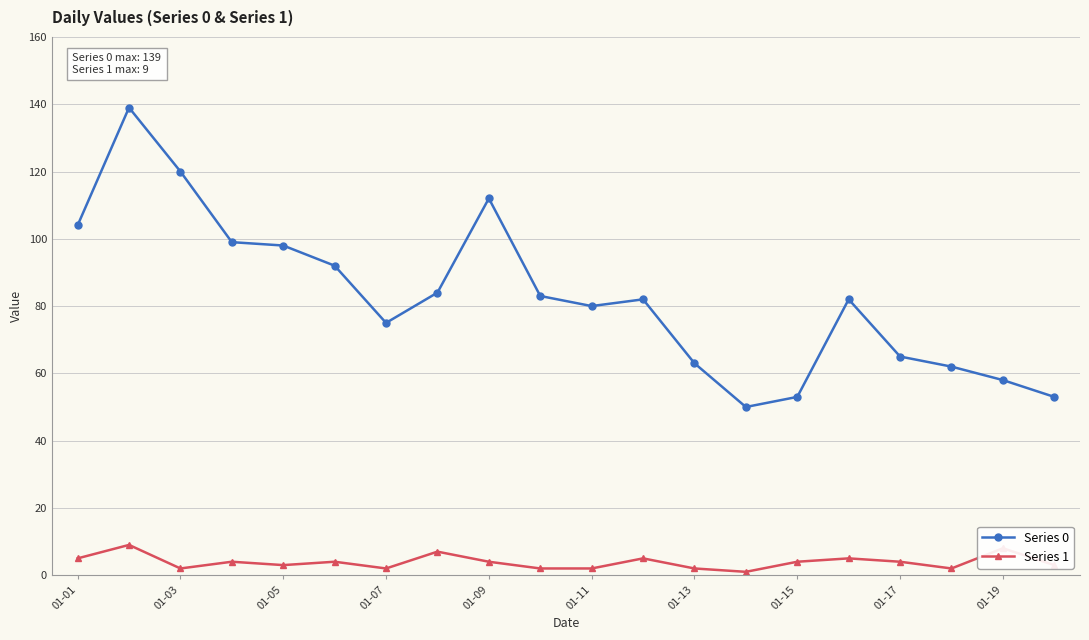

Which series has the widest spread of values?

Series 0